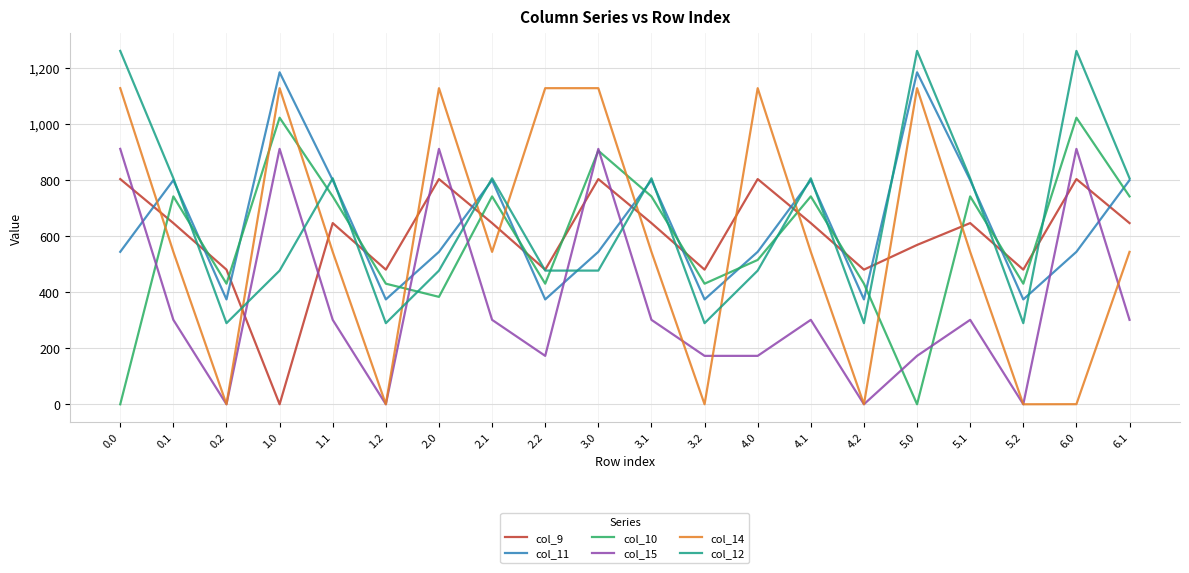

What are all the series names shown in the legend?

col_9, col_11, col_10, col_15, col_14, col_12